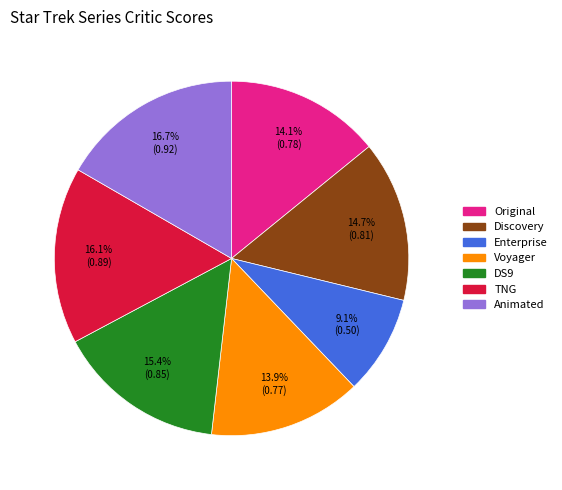

Do Enterprise and DS9 together represent more than half of the pie?

No